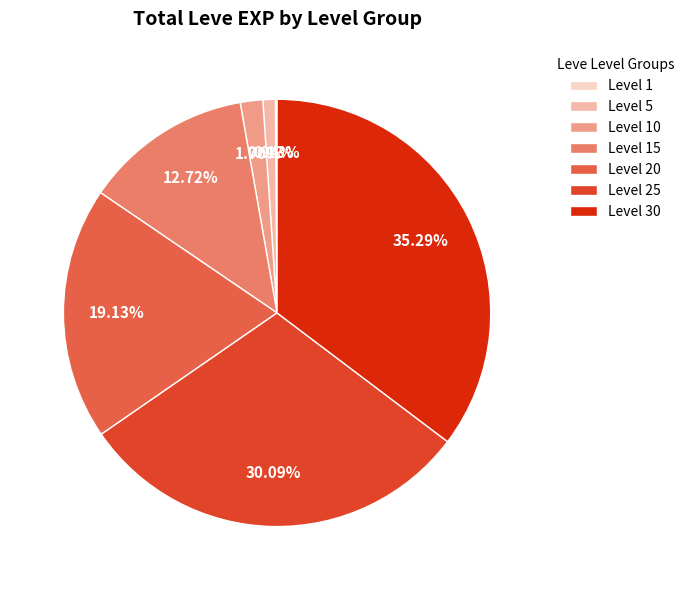

Does any single category account for the majority?

No